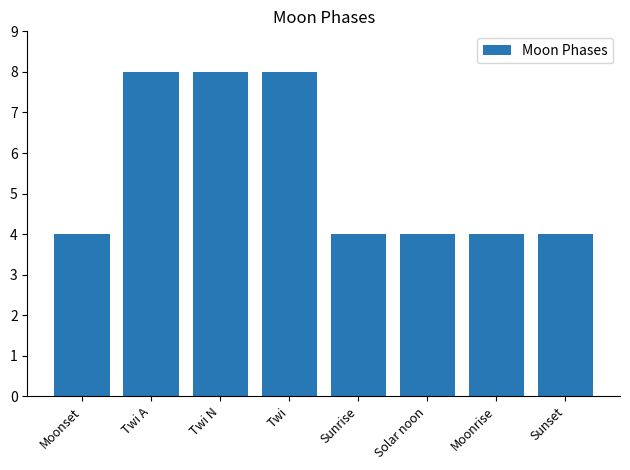

Are the bars grouped side by side (vs. stacked)?

No